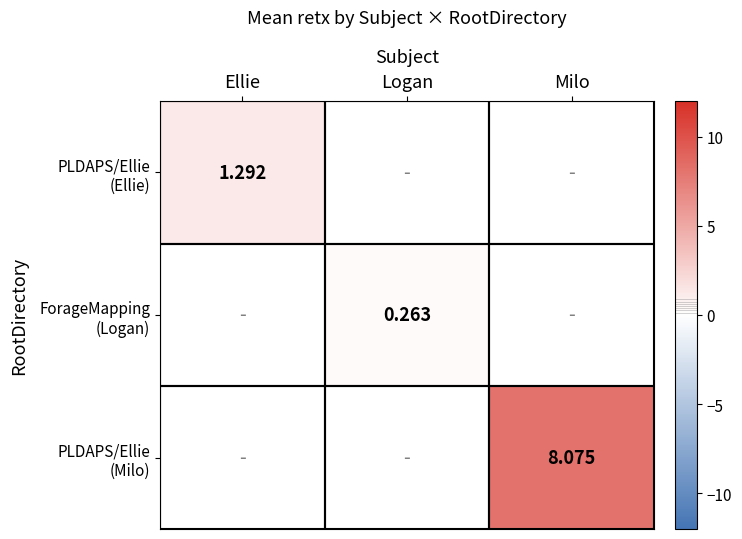

Is the value of ForageMapping (Logan) at Milo greater than the value of PLDAPS/Ellie (Ellie) at Ellie?

No